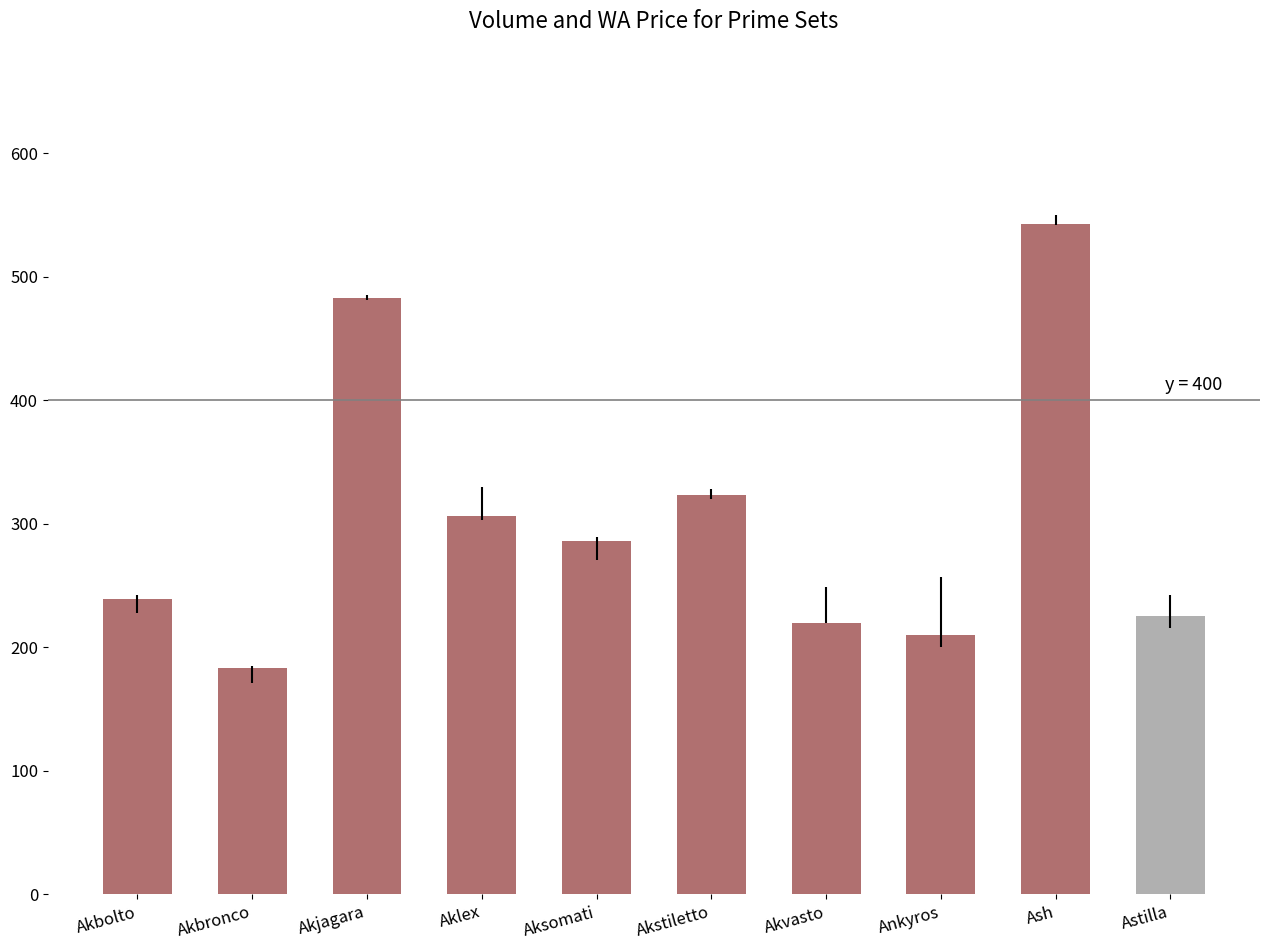

The value at Akjagara is 286. True or false?

False